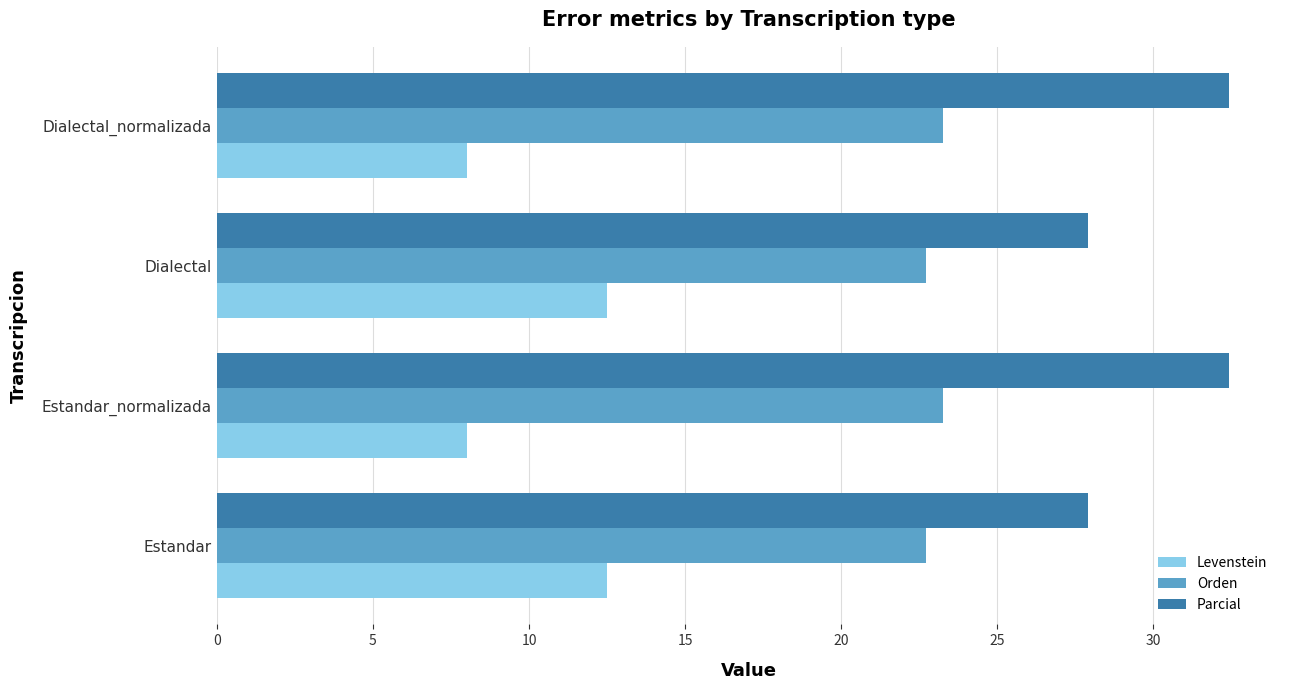

What is the average value of the Parcial series?

30.2